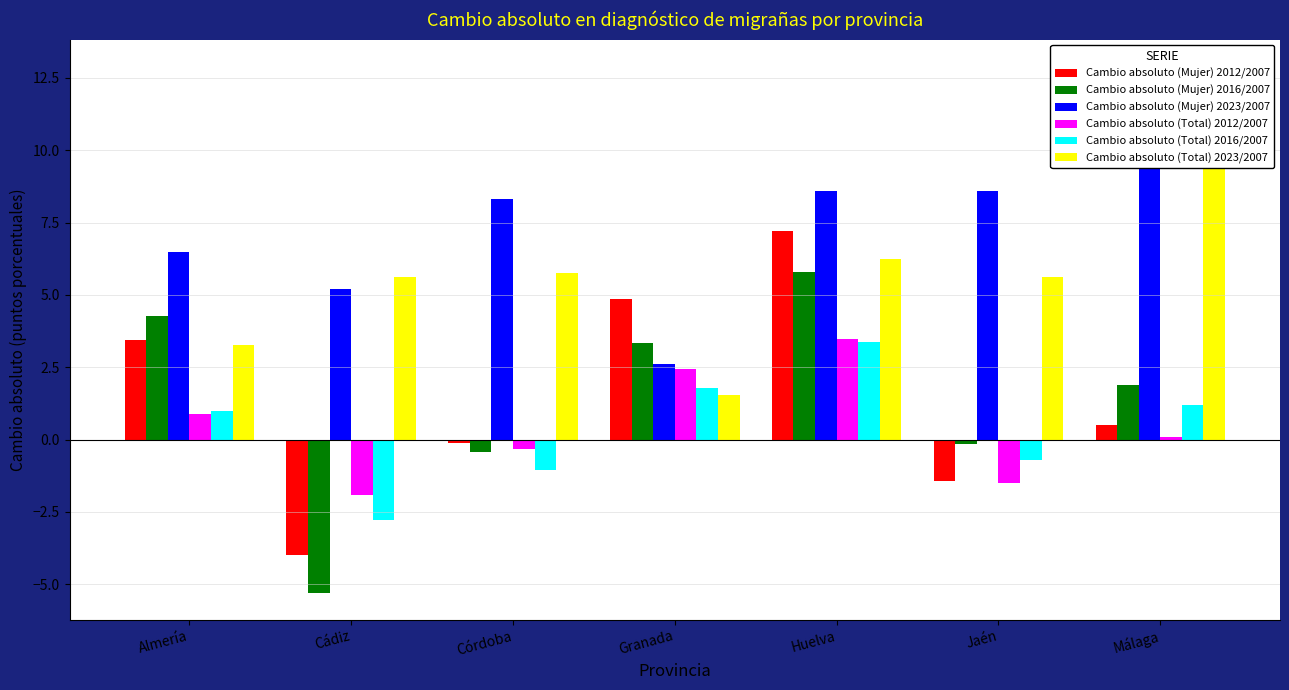

At how many categories does at least one series exceed -4?

7